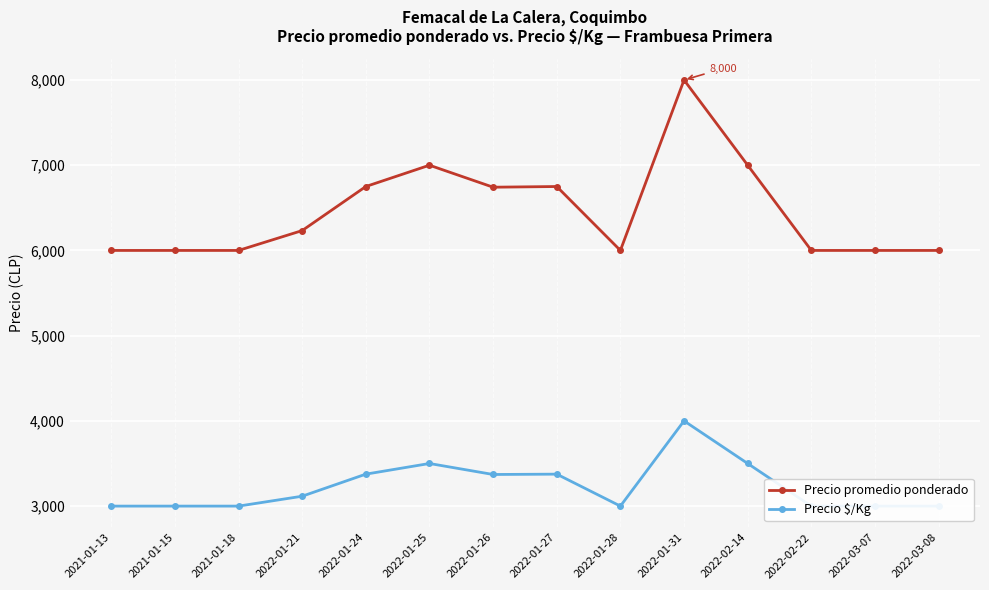

Which series has the largest range (max minus min)?

Precio promedio ponderado